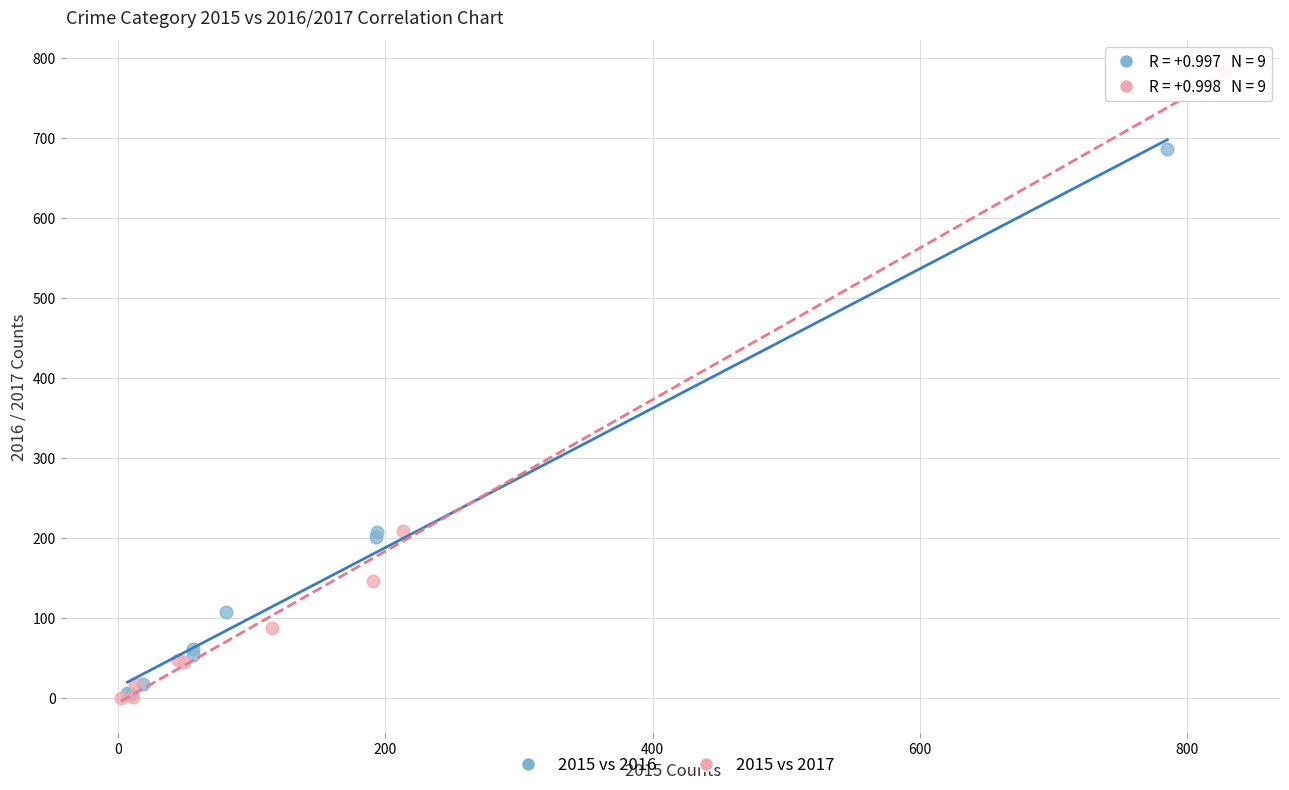

What are all the series names shown in the legend?

2015 vs 2016, 2015 vs 2017